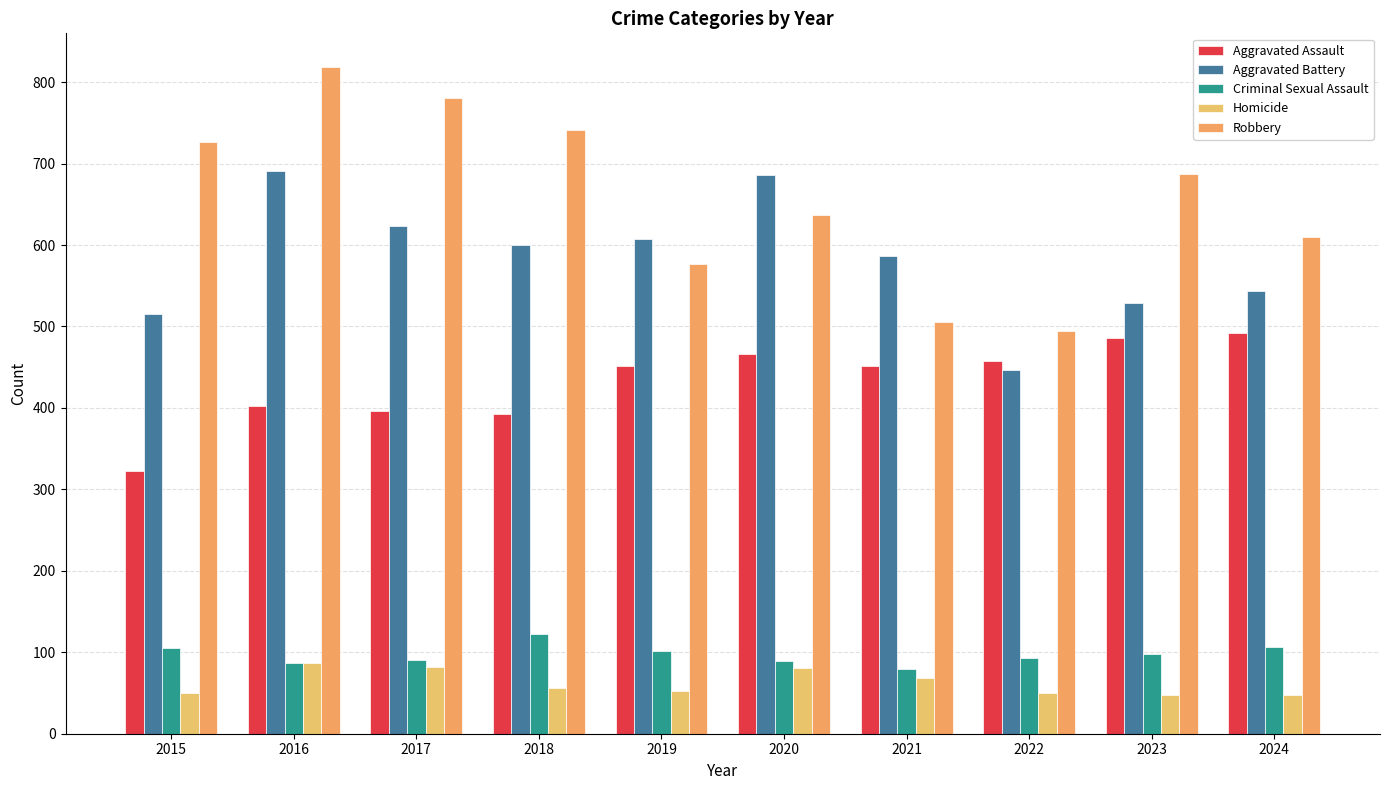

At which label is Homicide closest to 67?

2021